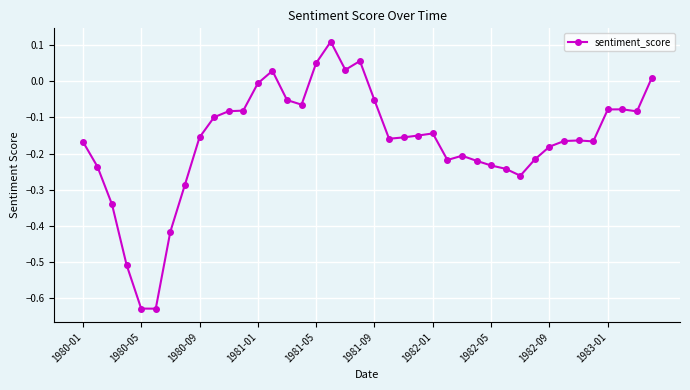

What is the difference between the second highest and minimum values?

0.7